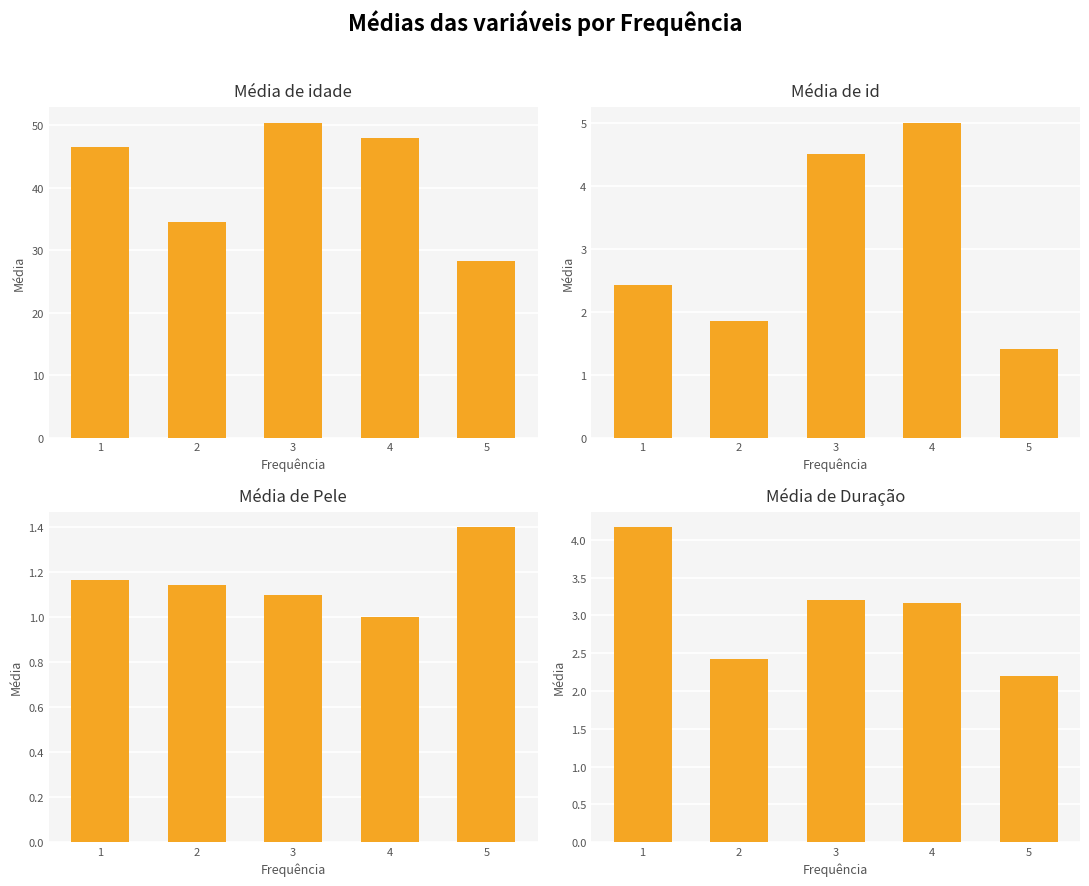

How many values in the Pele series exceed 1?

4